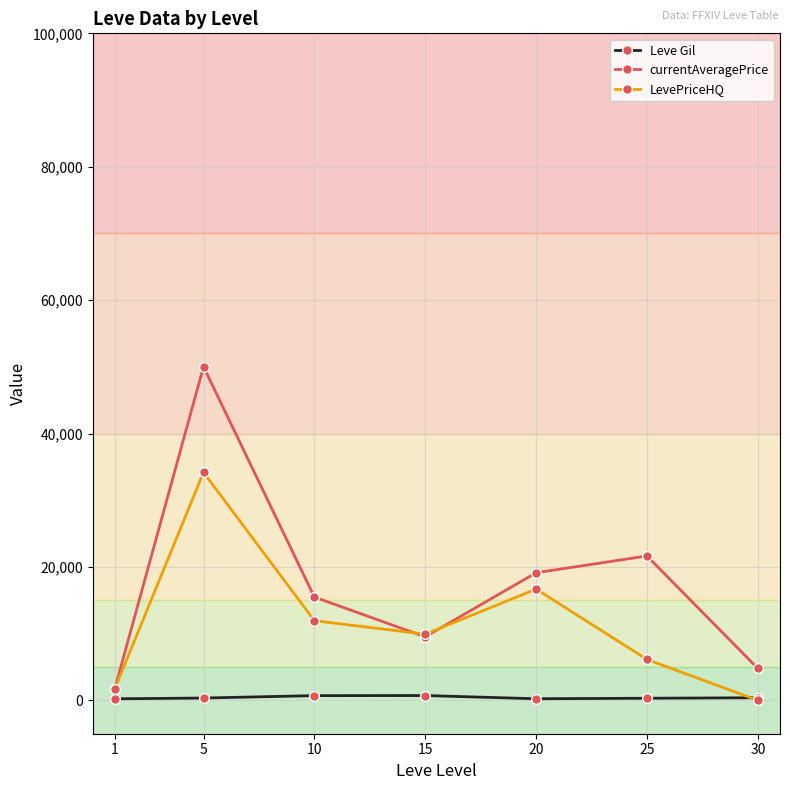

At how many categories does at least one series exceed 28330?

1